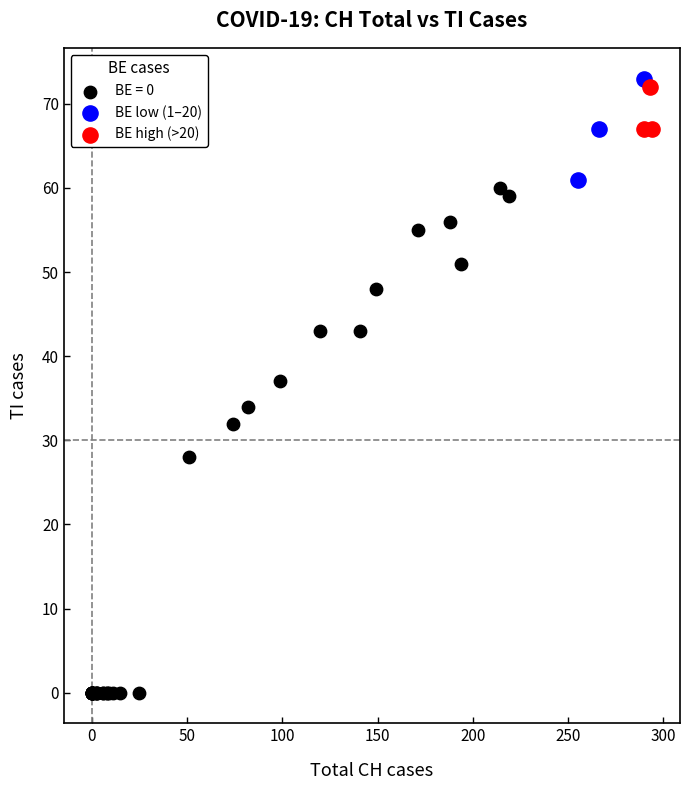

Which series has the widest spread of Y values?

BE = 0